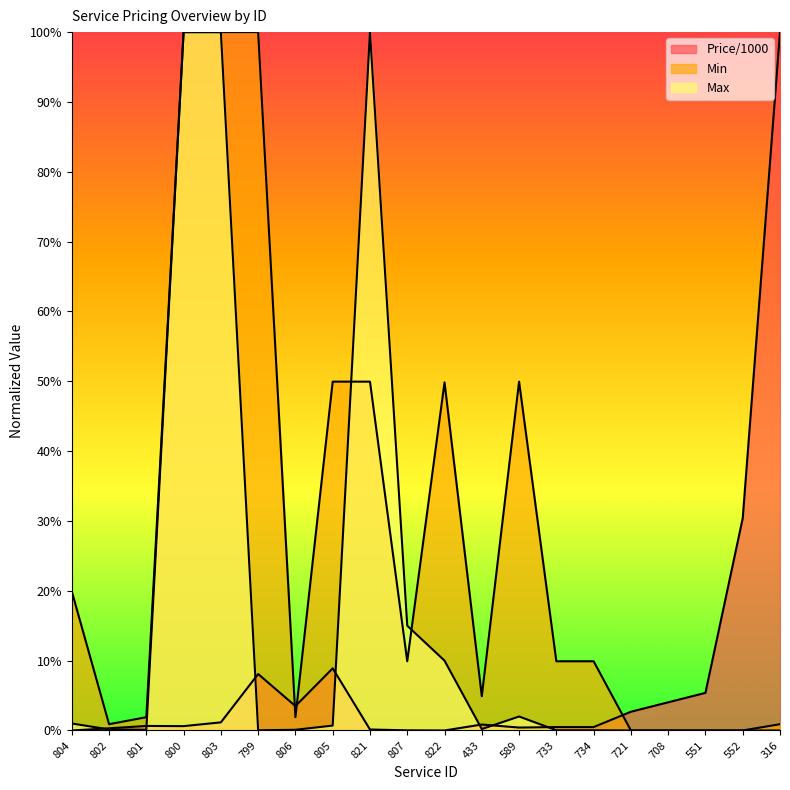

What is the label of the 18th point from the left?

551